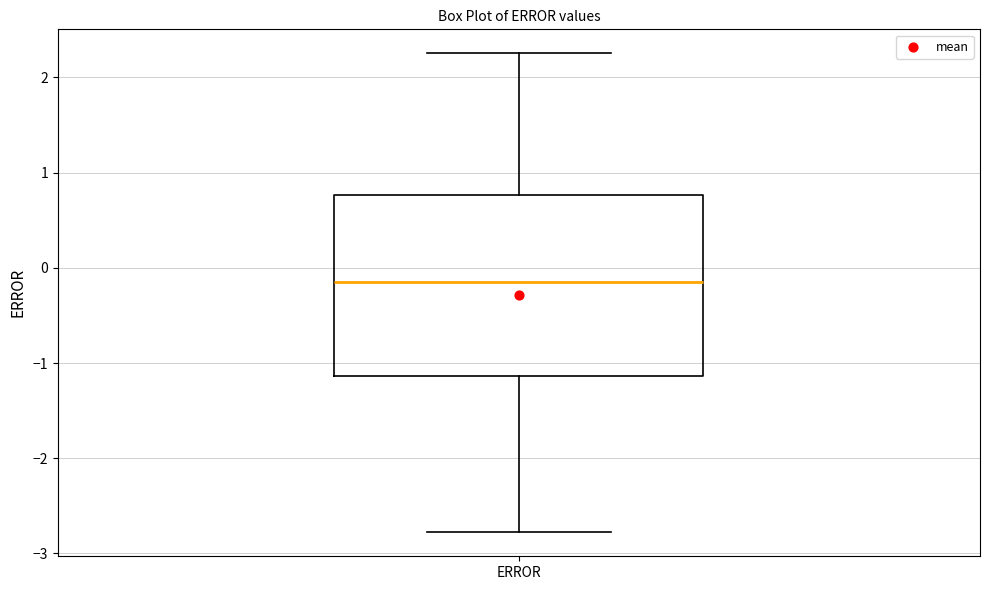

Read this box plot against the y-axis: the position of the median line, the range covered by the box, and the ends of both whiskers. The values are not printed on the chart, so give them approximately, as read against the axis.

median -0.1, box -1.1 to 0.8, whiskers -2.8 to 2.3